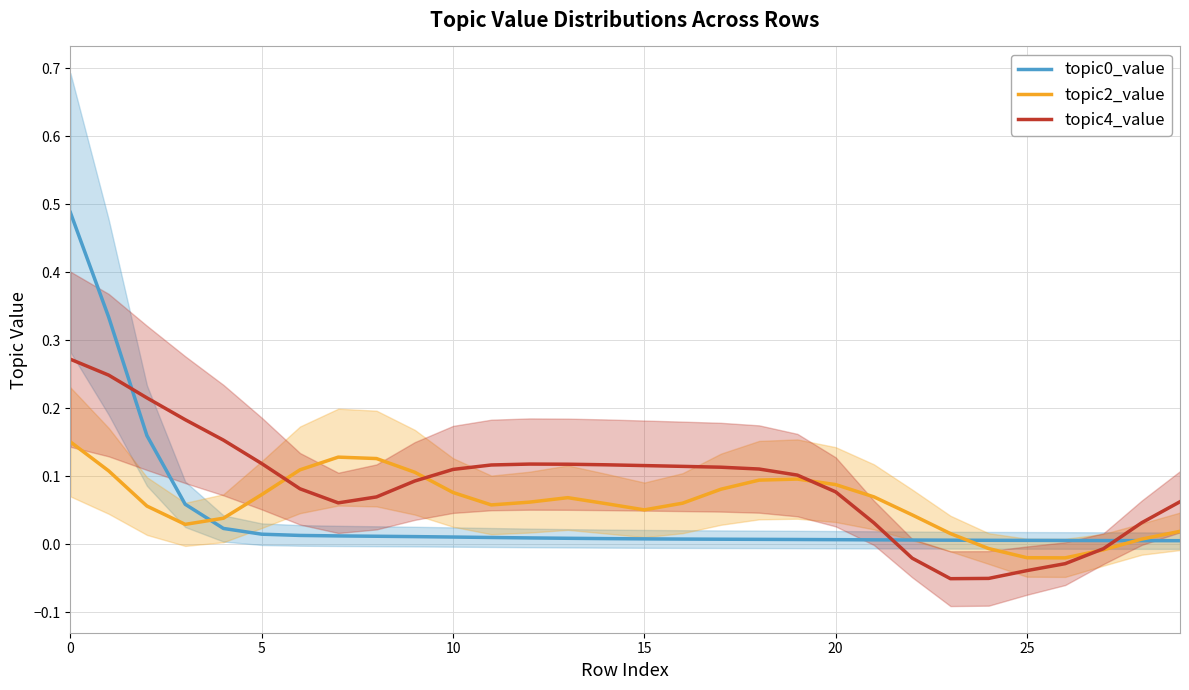

What is the approximate value of topic4_value at 24?

-0.1